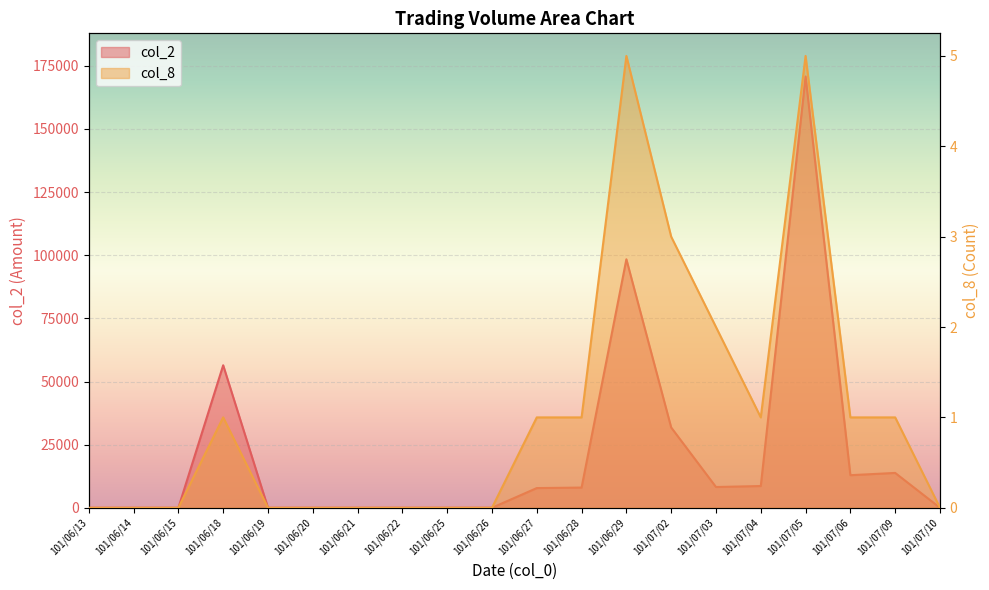

What are all the series names shown in the legend?

col_2, col_8